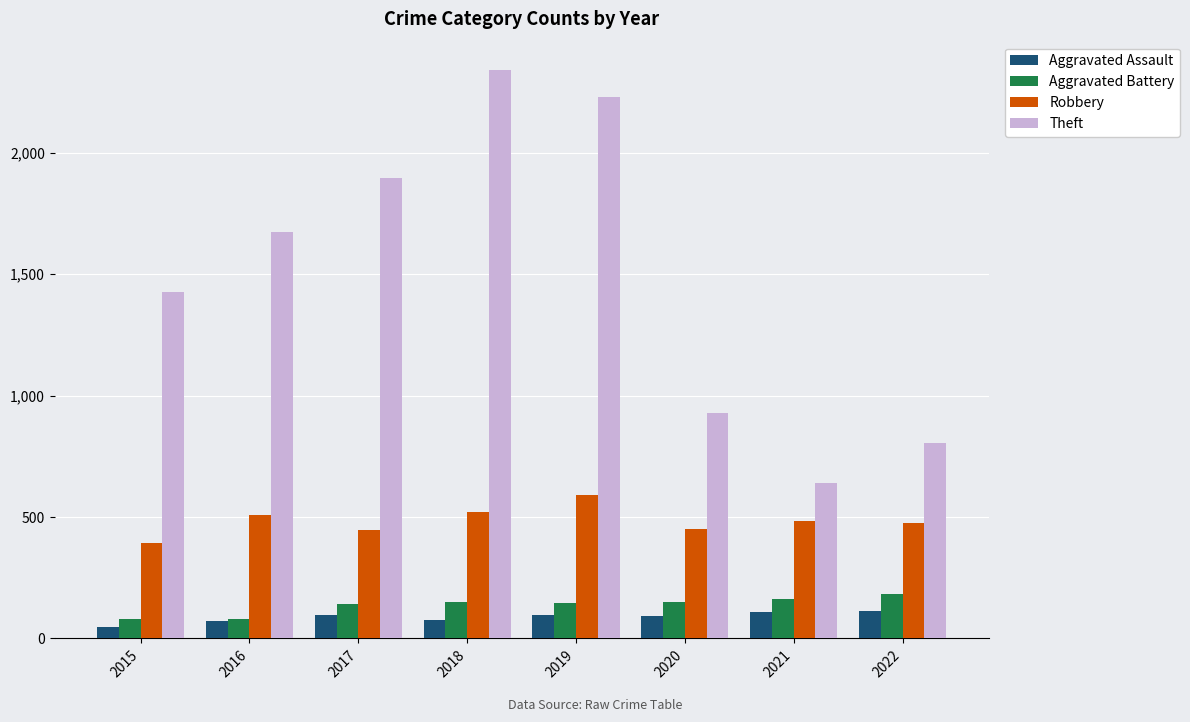

How many data points in Theft are less than 1676?

4